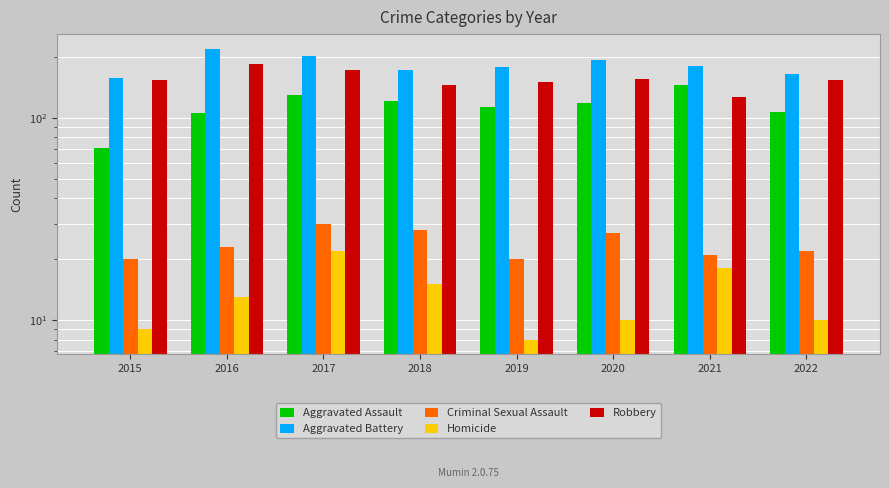

What is the sum of all Robbery values?

1242